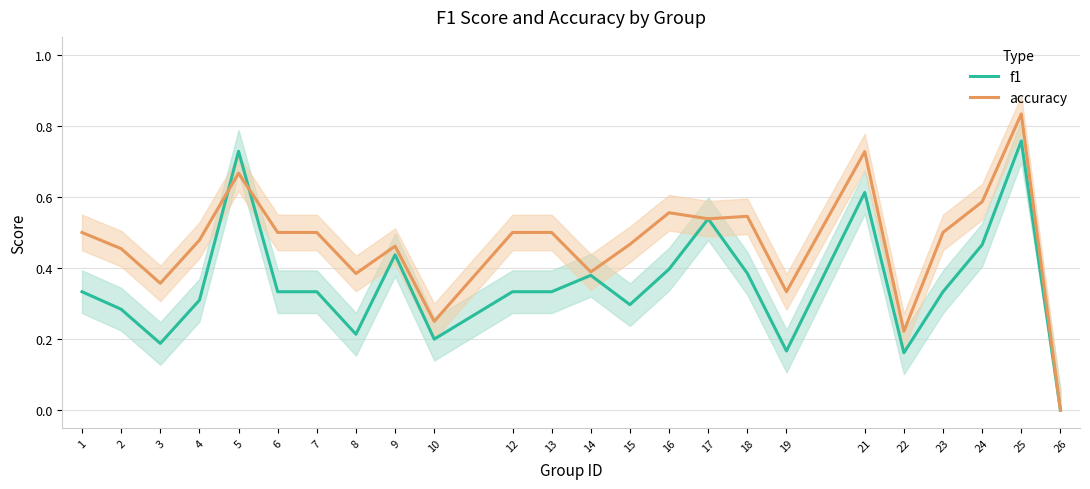

What is the highest value of the f1 series?

0.8